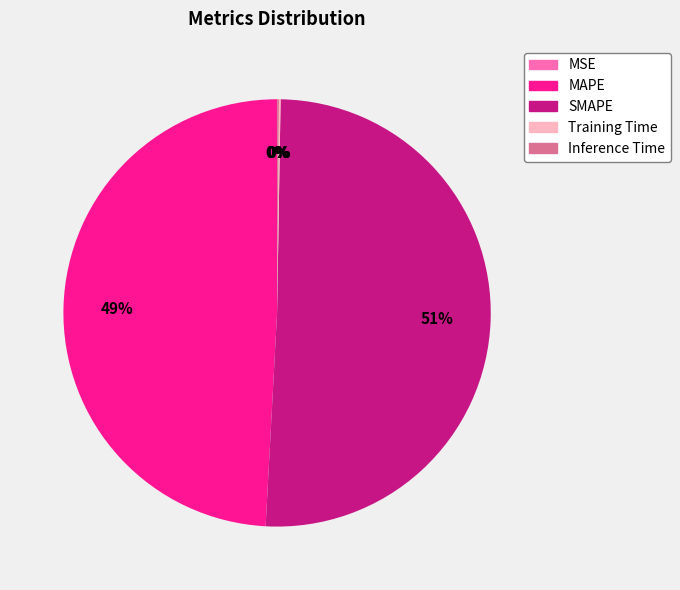

Which slice is the largest?

SMAPE